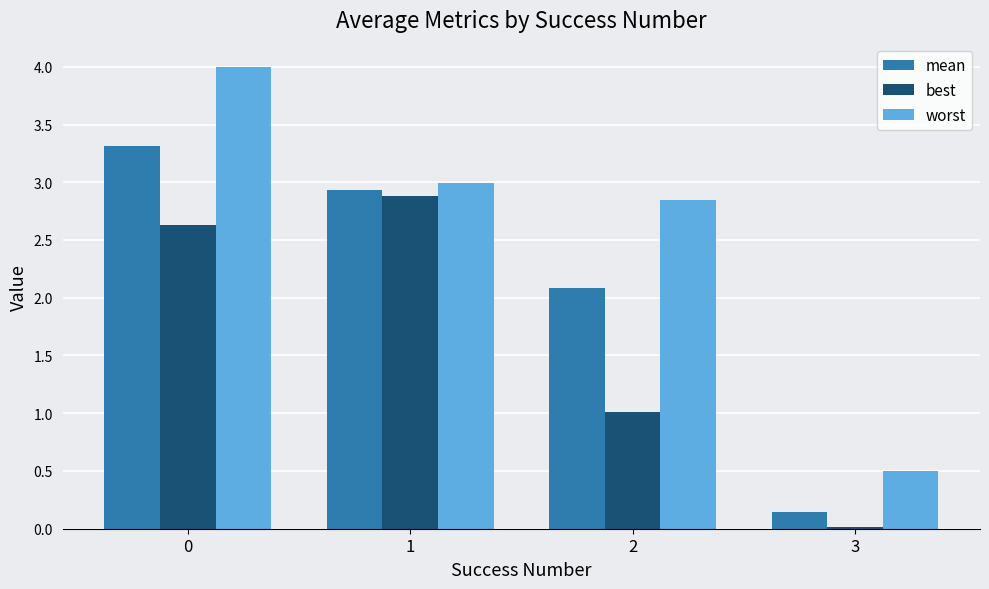

Rank the series by their maximum value, from highest to lowest.

worst, mean, best